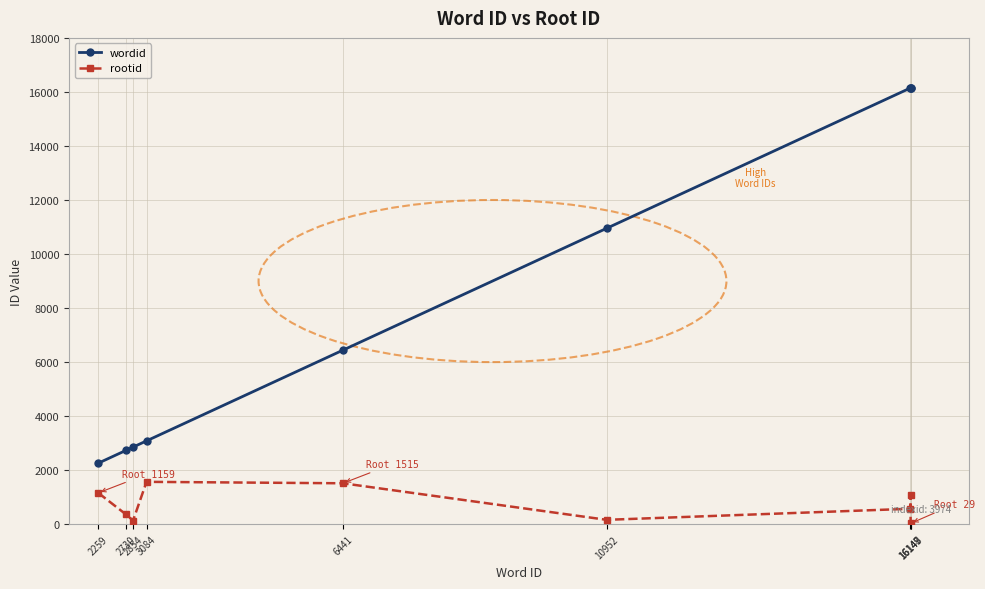

In rootid, how many points are lower than both neighbors (excluding endpoints)?

2